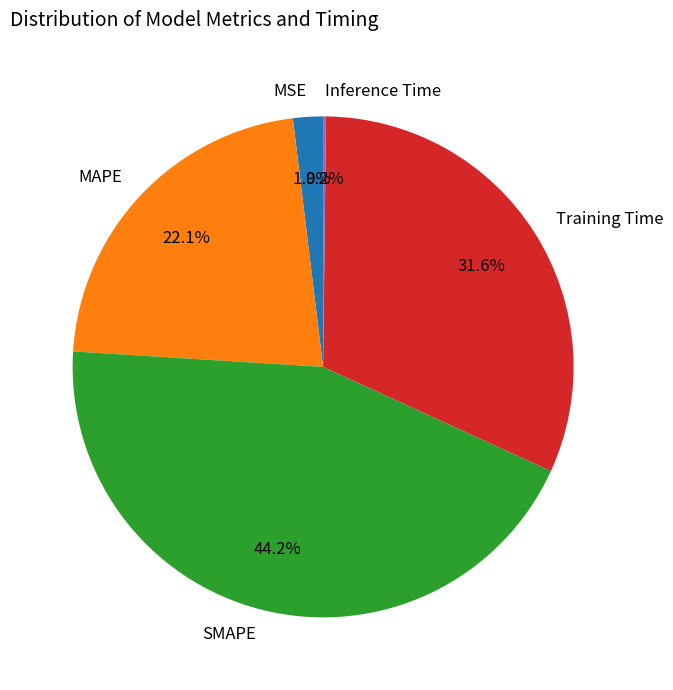

Is there a majority slice in this chart?

No